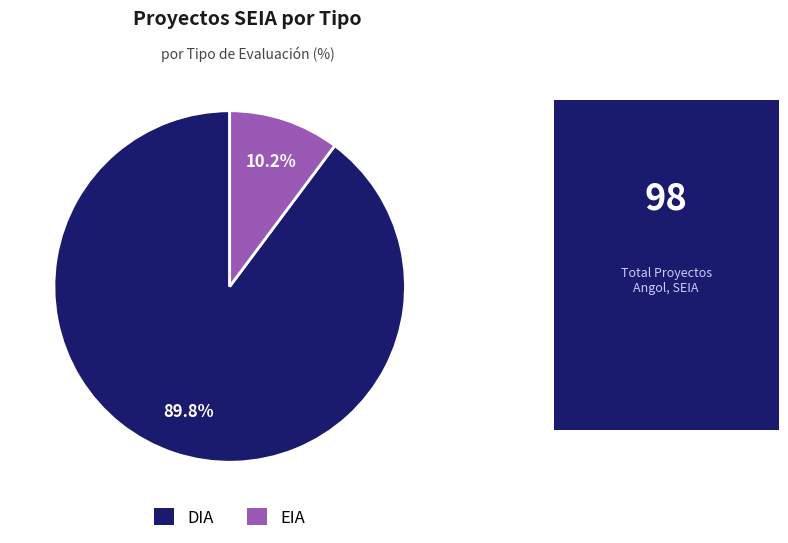

The EIA slice represents 10% of the pie. True or false?

True